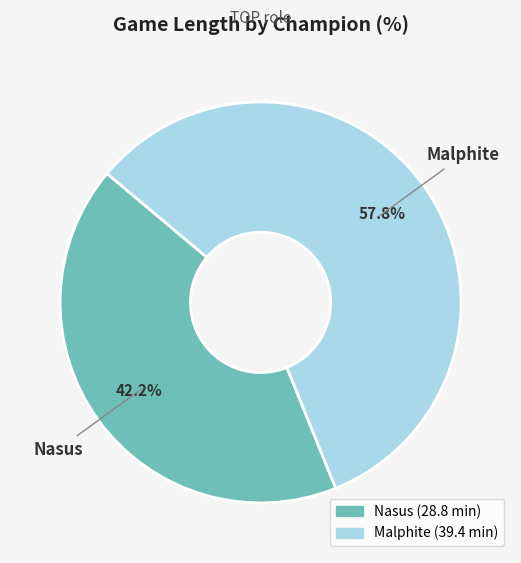

Which slice is the smallest?

Nasus